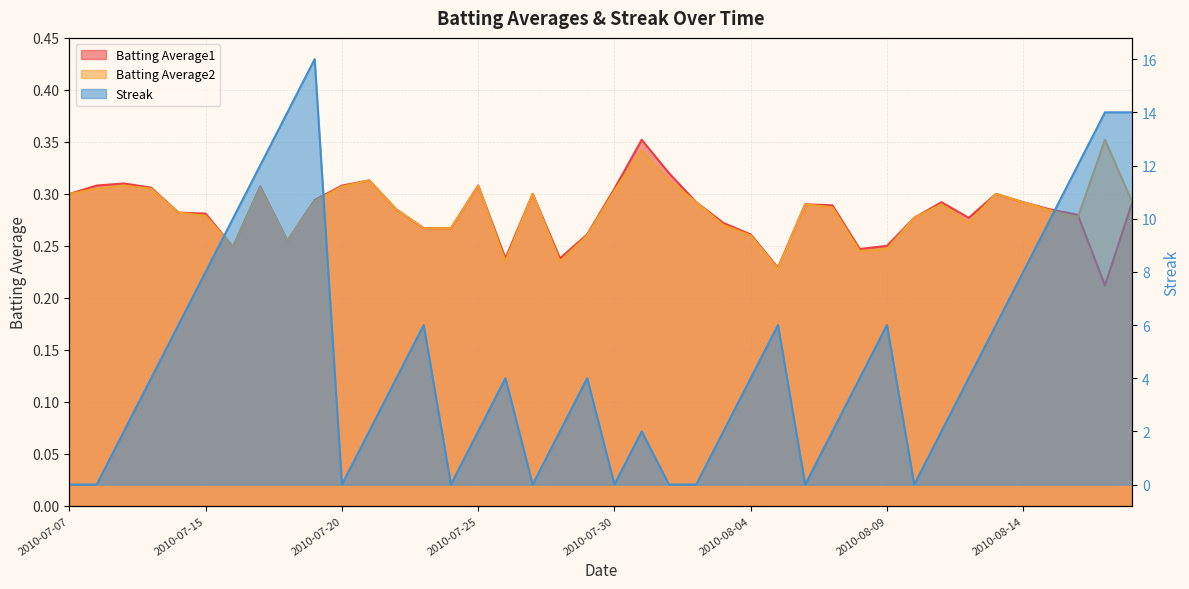

The Batting Average1 series shows 0.2 at 2010-07-19. True or false?

False